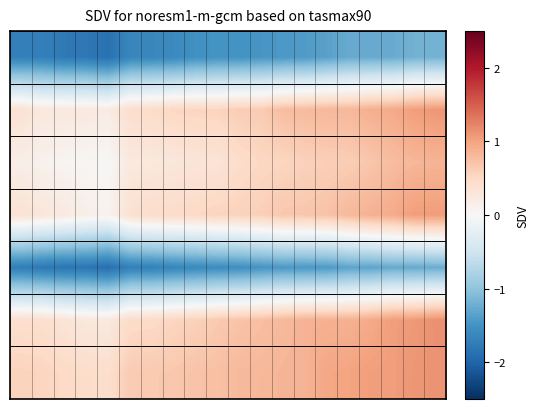

What is the greatest value displayed?

1.1